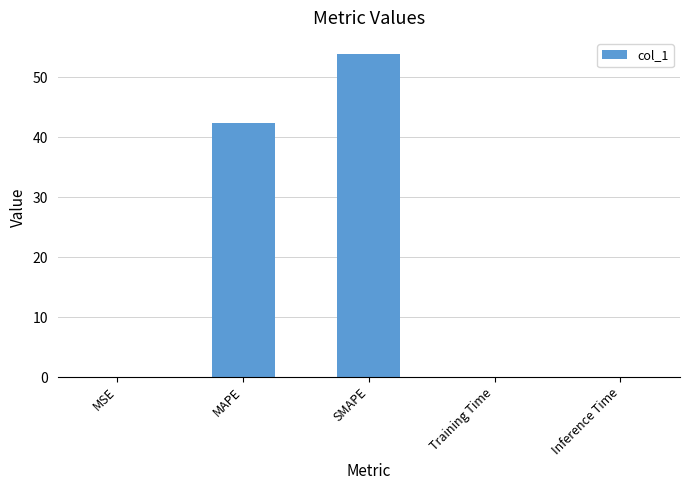

The value at SMAPE is 80.7. True or false?

False